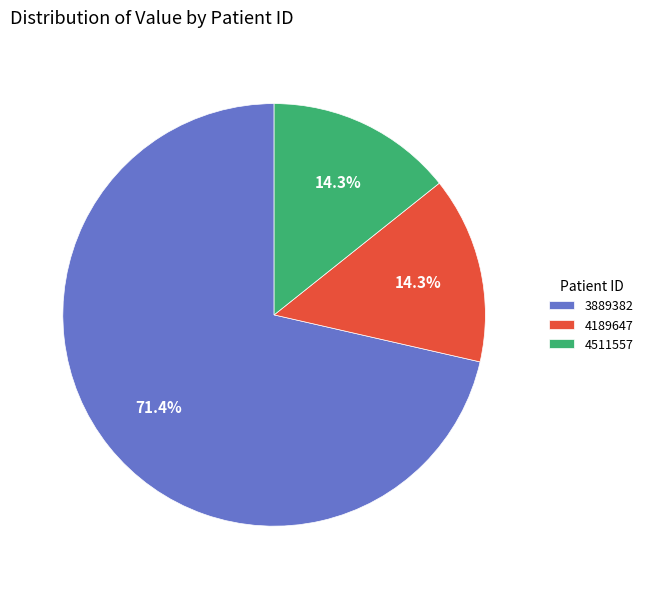

What percentage do 3889382 and 4511557 together represent?

85.7%